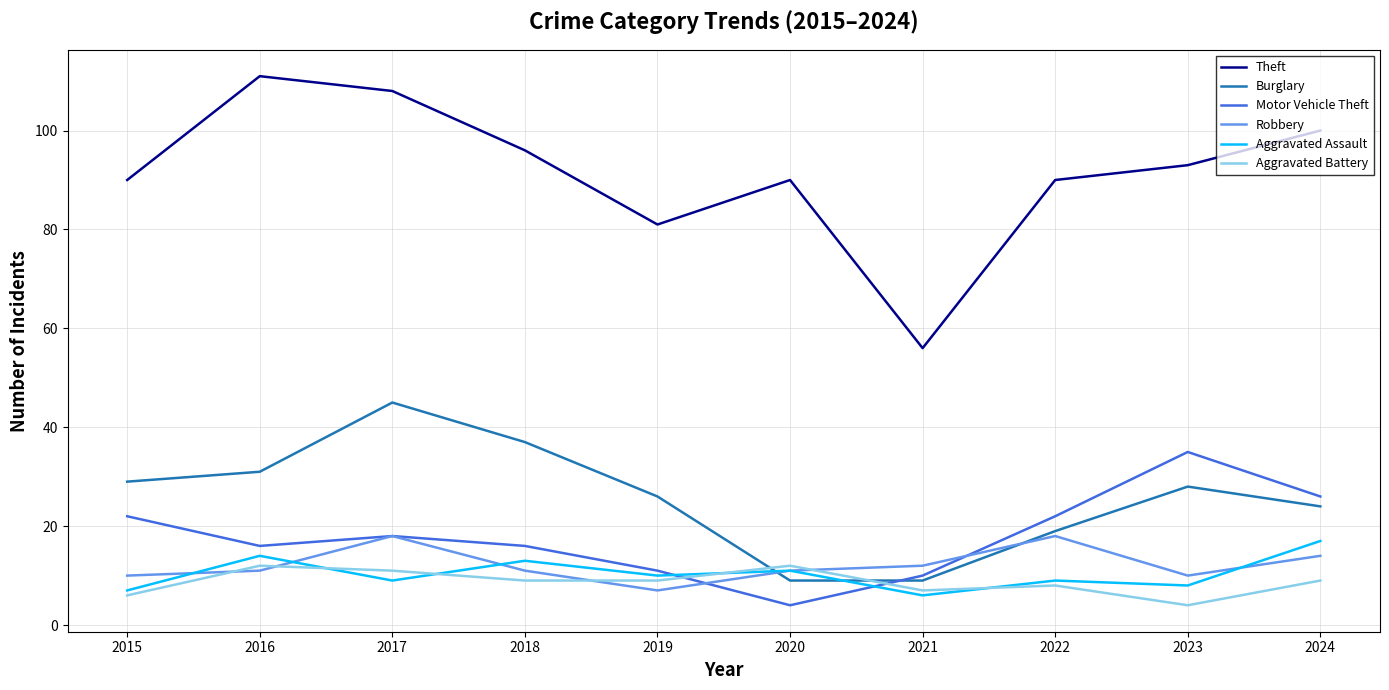

What is the sum of all Robbery values?

122